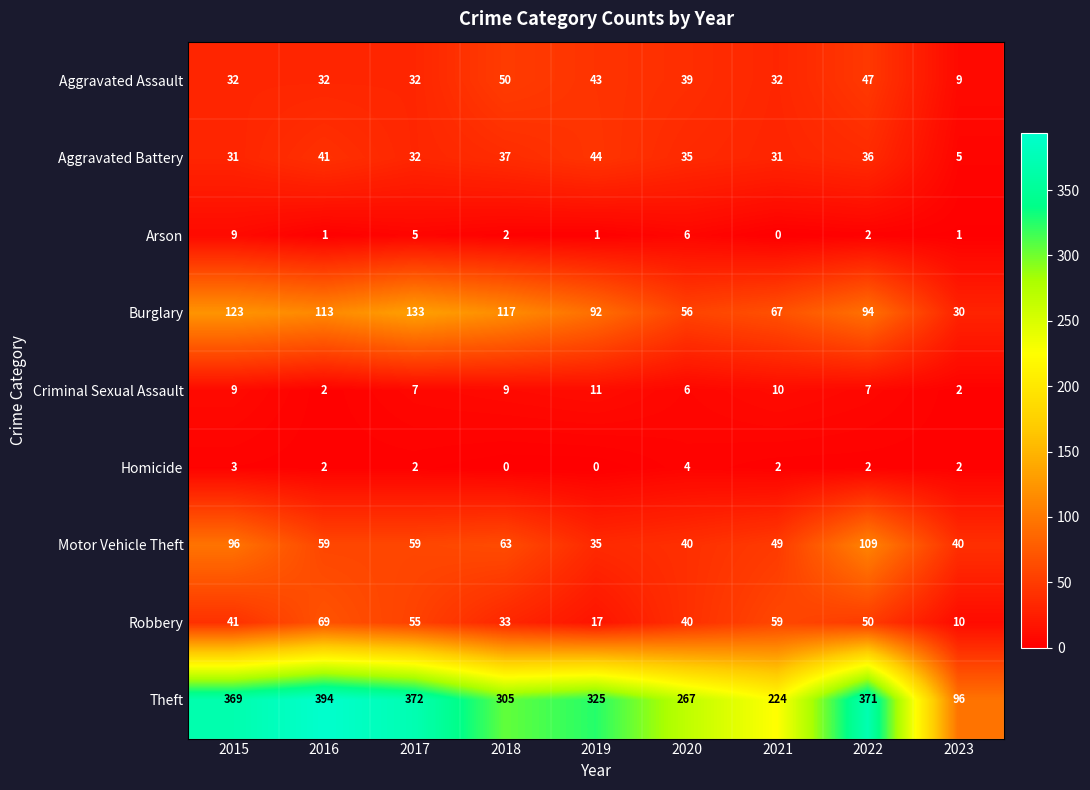

Count the Arson values in the range 1 to 5.

6